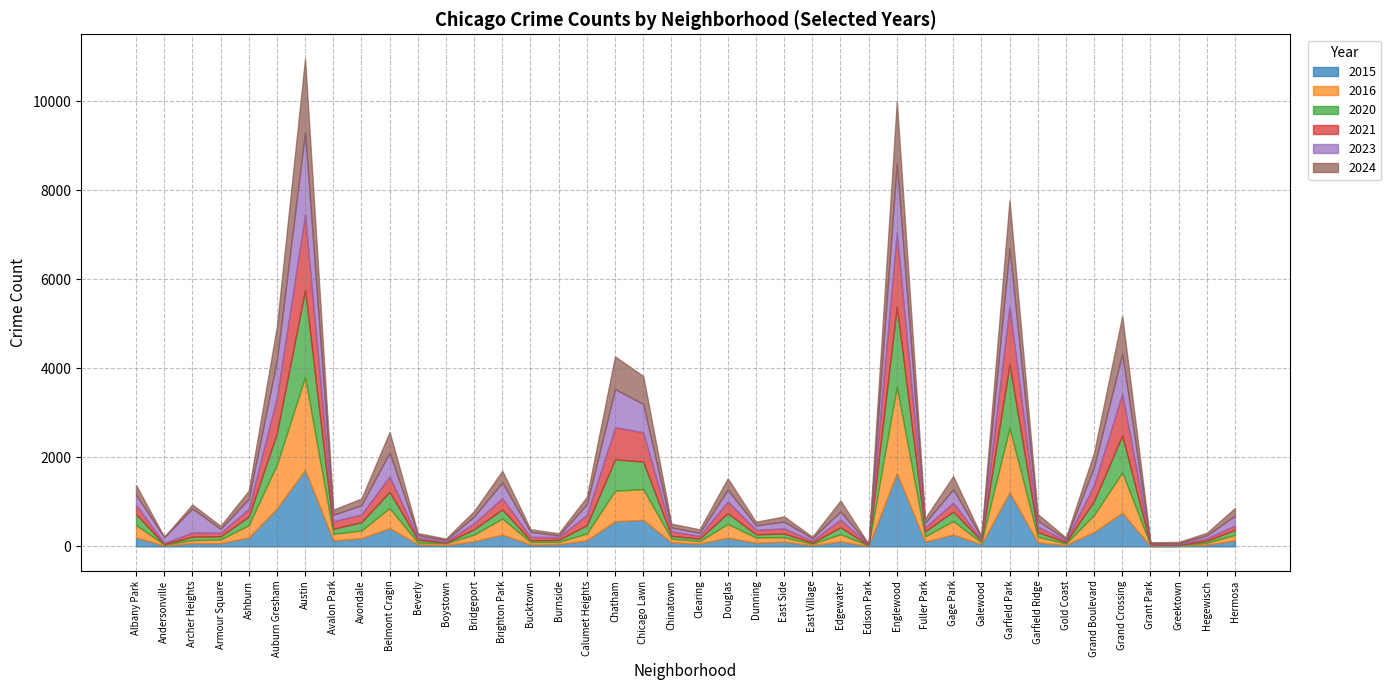

Does the chart have visible grid lines?

Yes